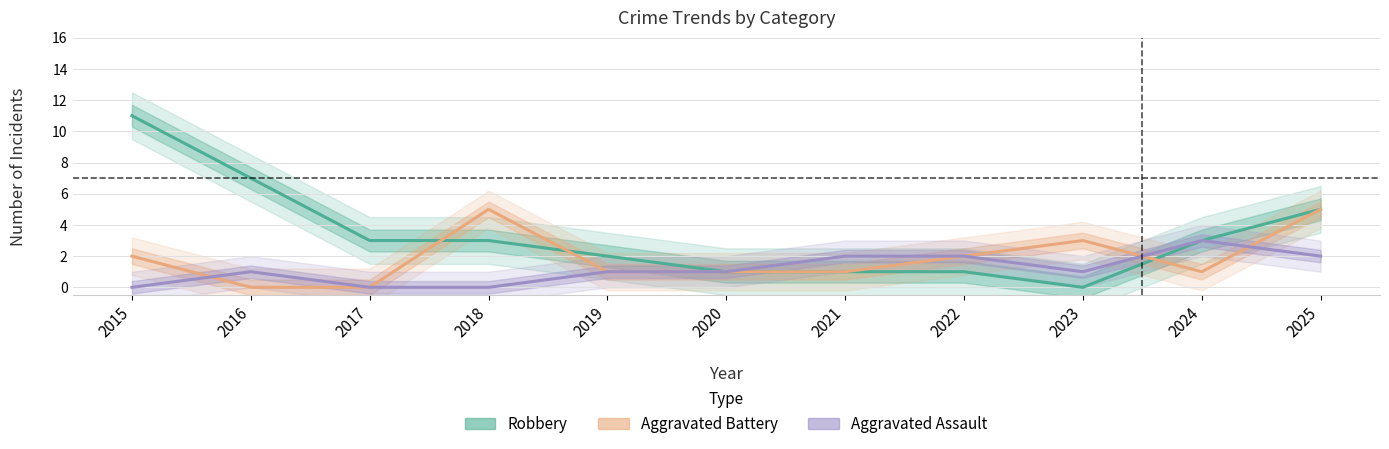

Is the value of Aggravated Assault at 2019 greater than the value of Aggravated Battery at 2023?

No